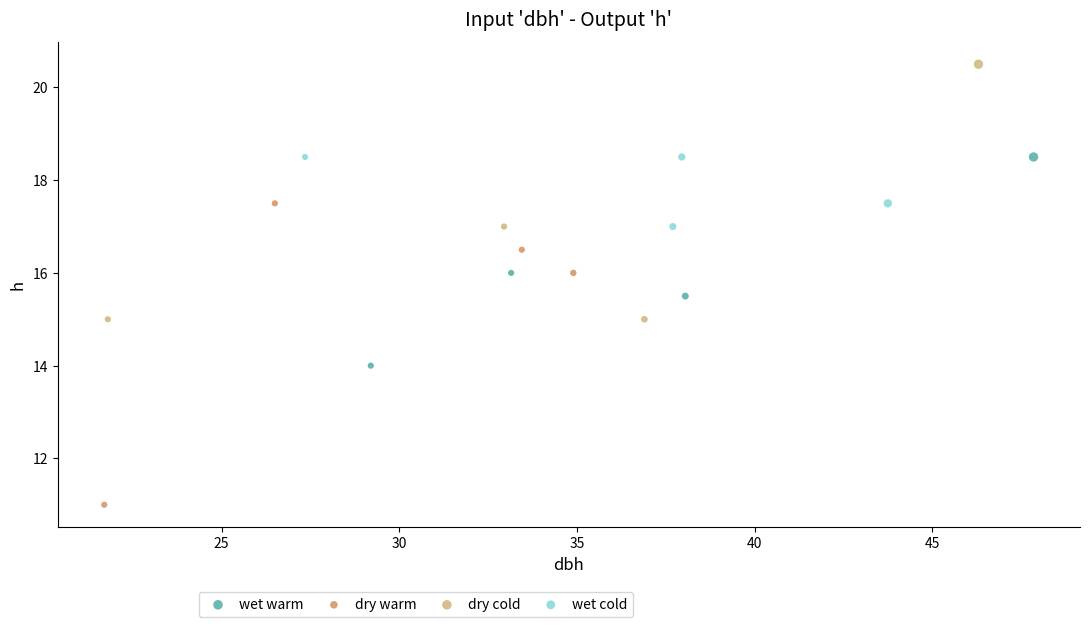

Which series has the widest spread of Y values?

dry warm